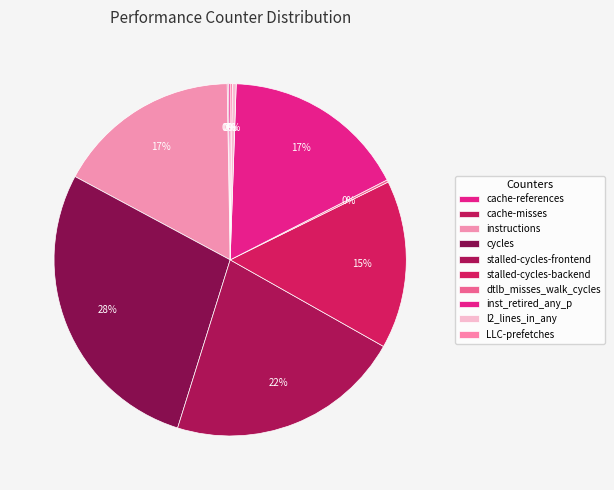

Between cycles and LLC-prefetches, which is larger?

cycles